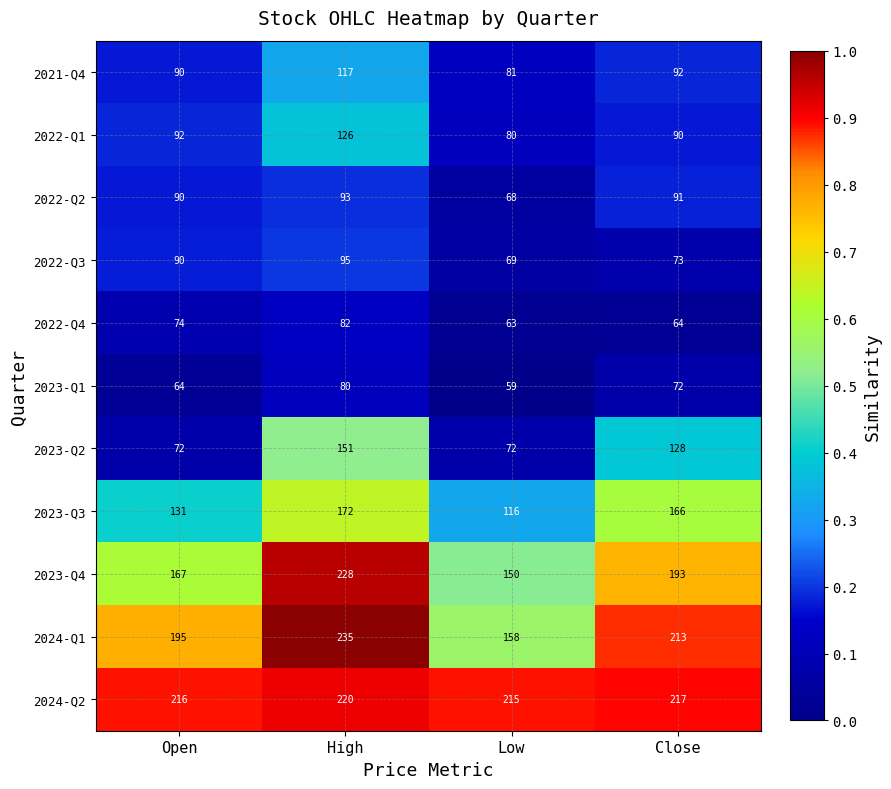

Count the number of data series in this chart.

11